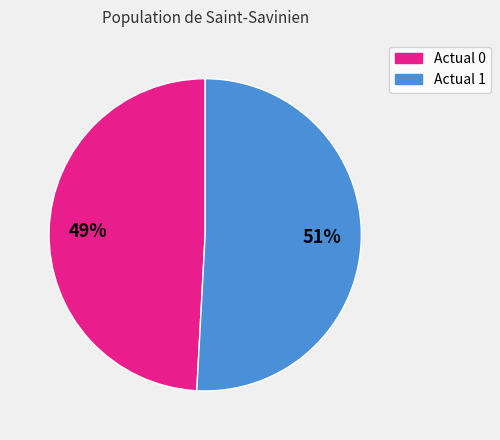

Rank the categories by value from lowest to highest.

Actual 0, Actual 1